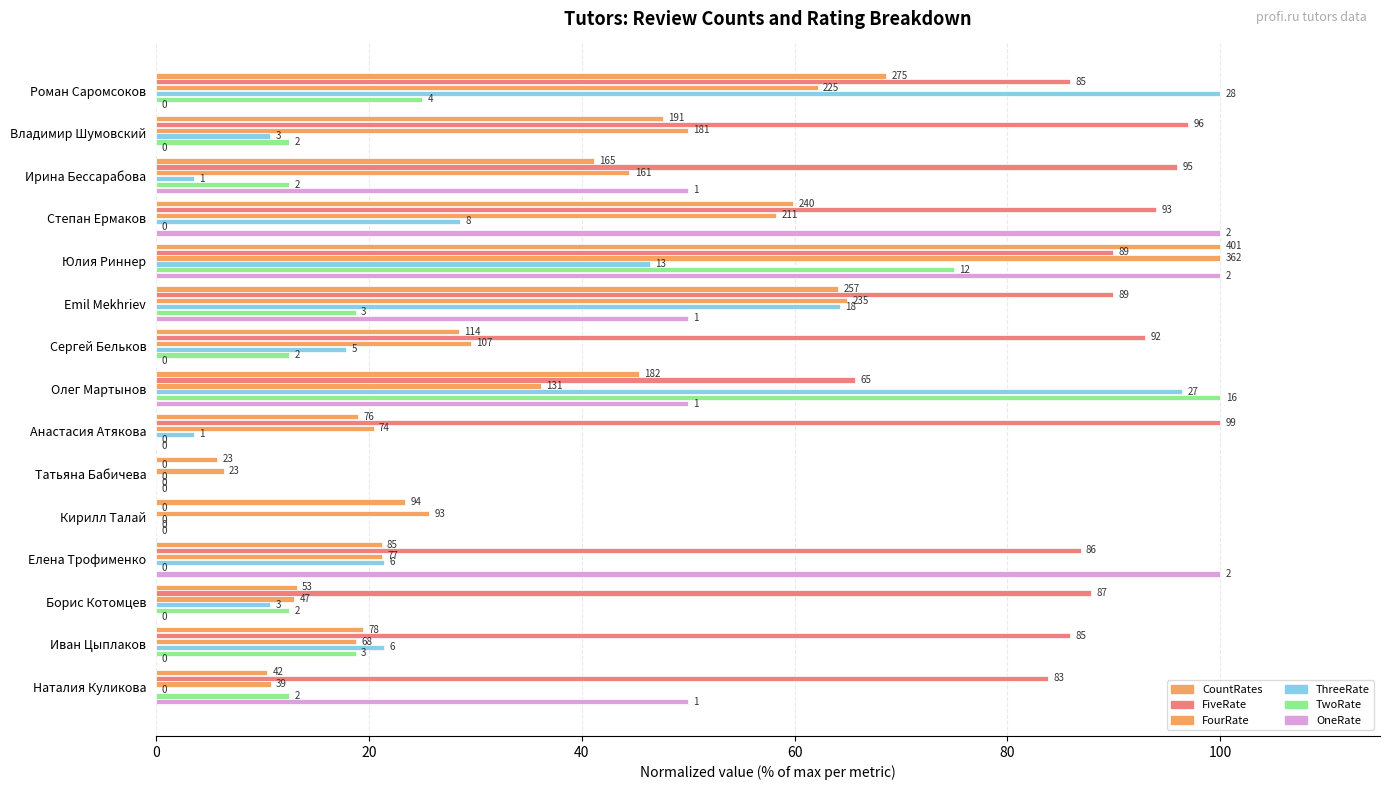

What are all the series names shown in the legend?

CountRates, FiveRate, FourRate, ThreeRate, TwoRate, OneRate